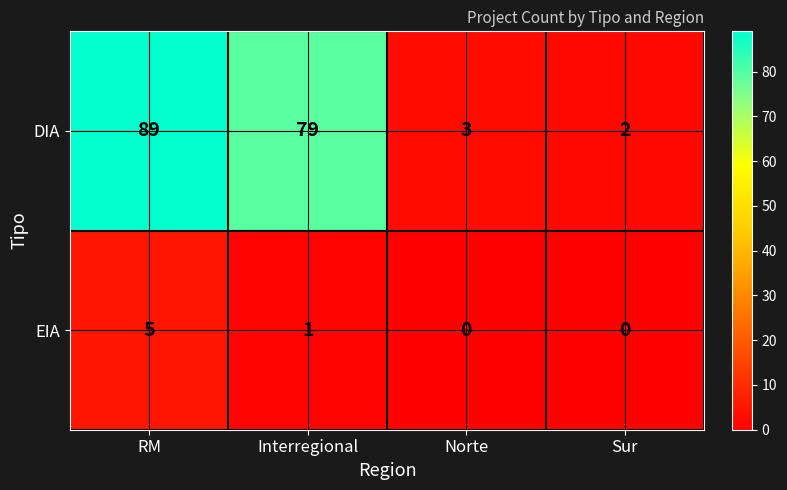

List the series in order of their overall mean, highest first.

DIA, EIA